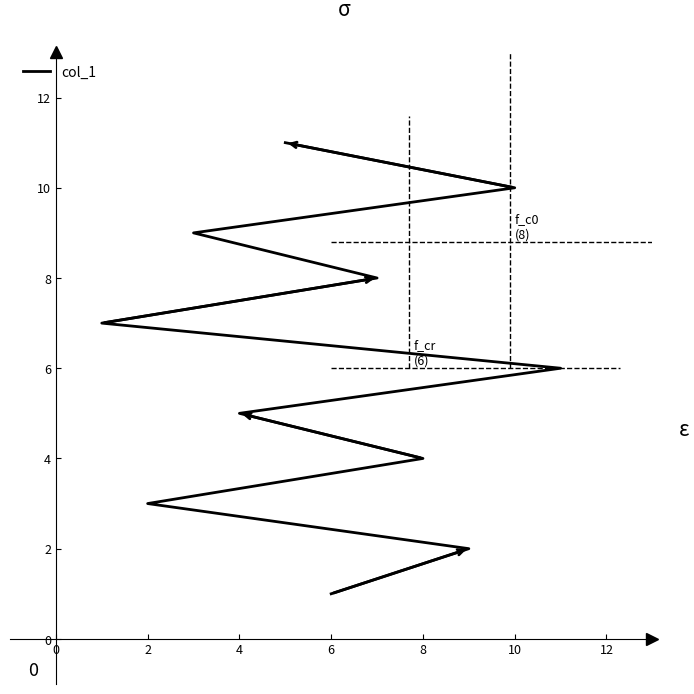

Between 0 and 12, which is larger?

12